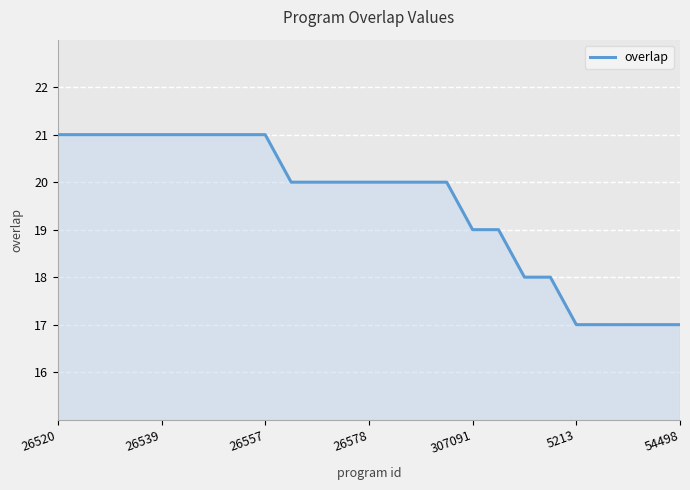

What is the difference between the maximum and minimum values?

4